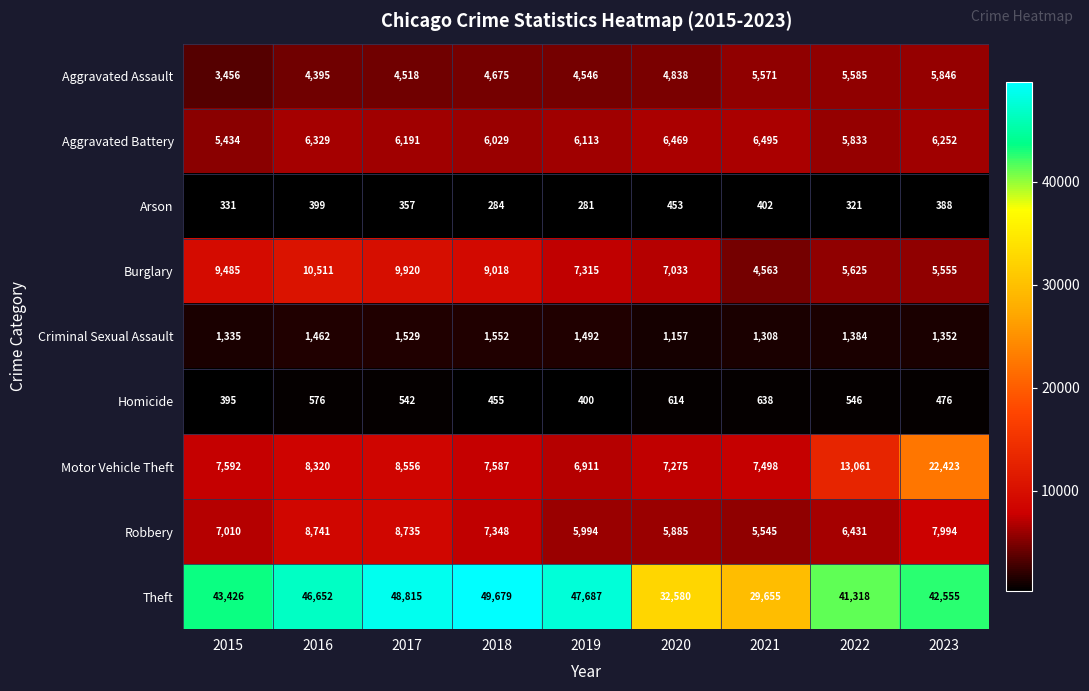

Rank the series at 2023 from highest to lowest value.

Theft, Motor Vehicle Theft, Robbery, Aggravated Battery, Aggravated Assault, Burglary, Criminal Sexual Assault, Homicide, Arson